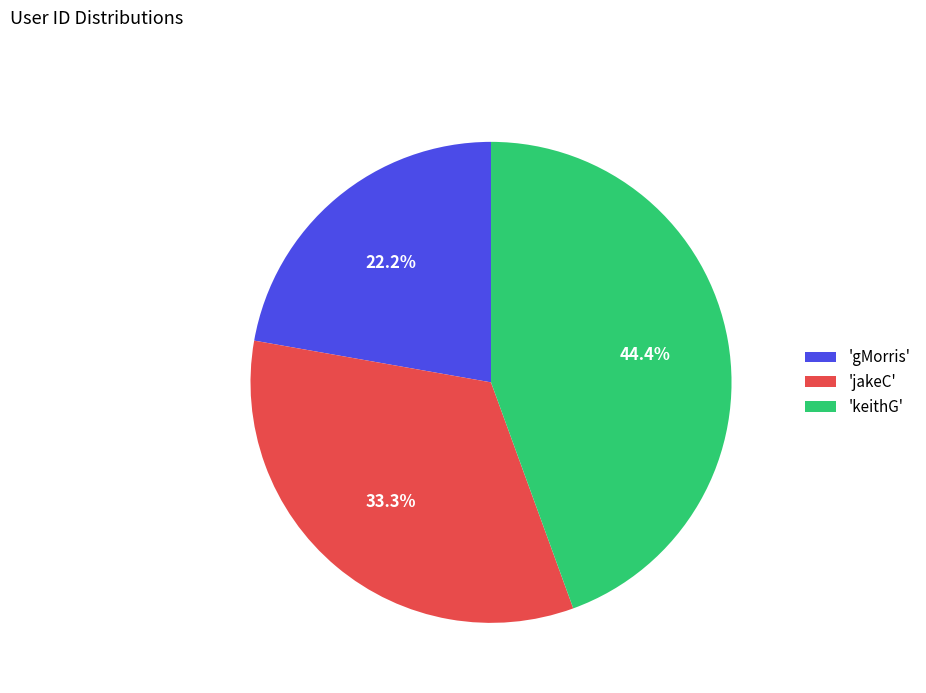

Which slice is the largest?

'keithG'